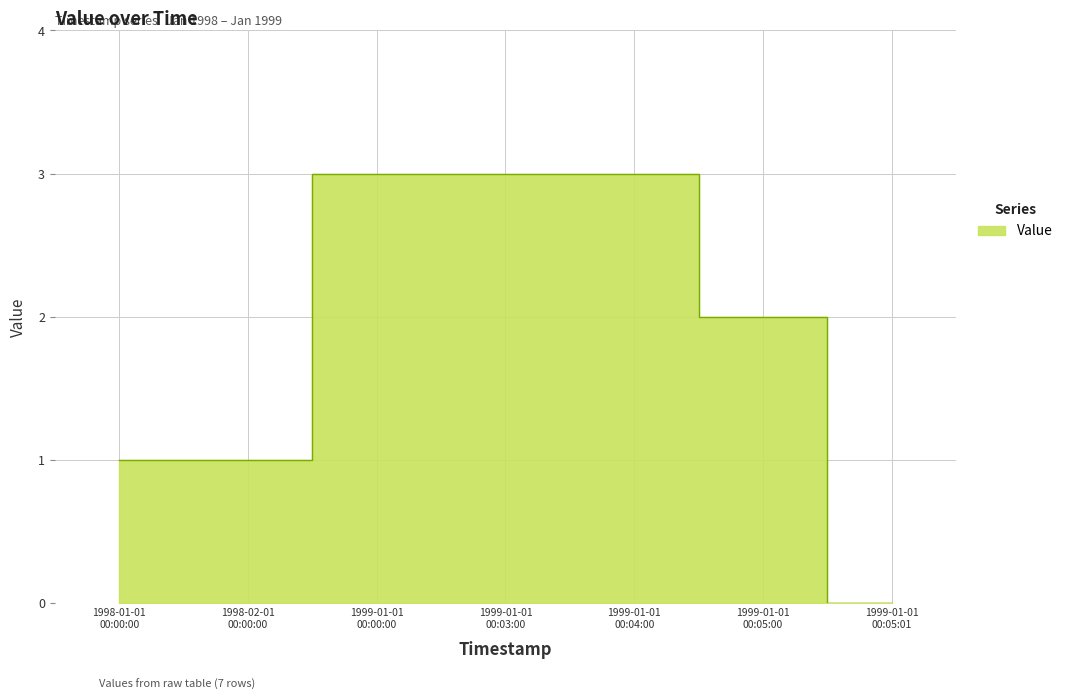

Reading right to left, what are all the values shown in this chart?

0	2	3	3	3	1	1